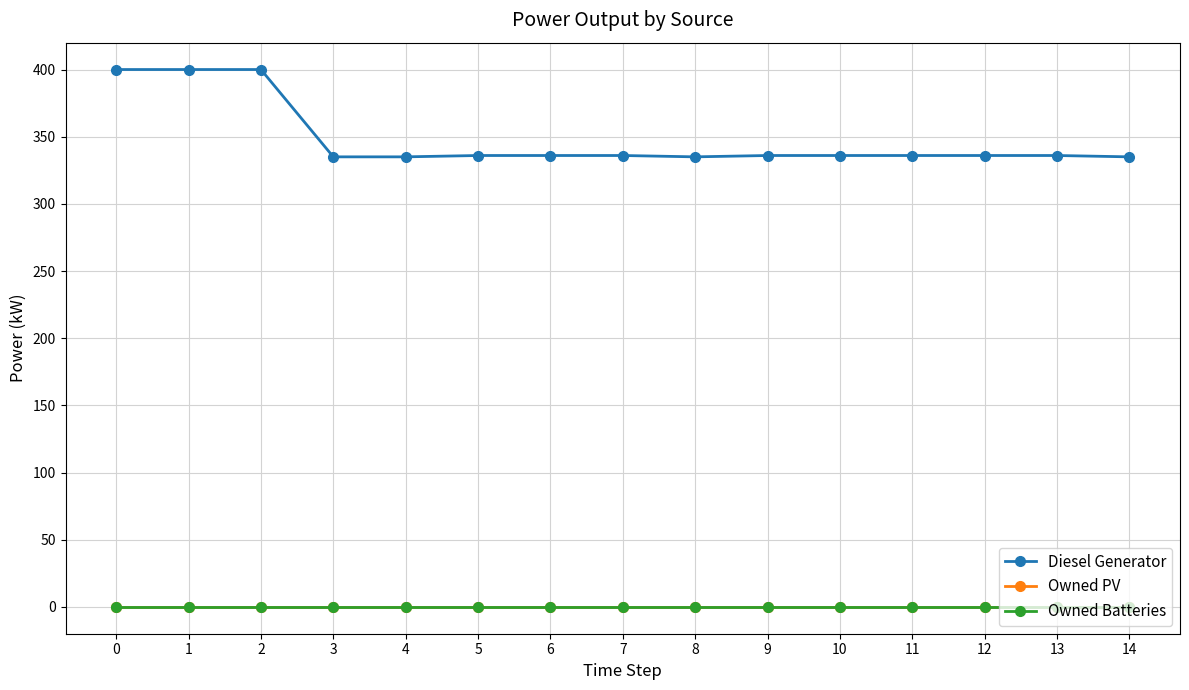

Is this an area chart (filled region under the line)?

No